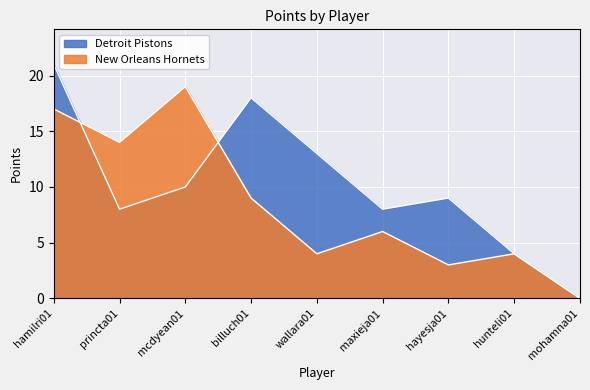

Between hamilri01 and princta01, which is larger?

hamilri01